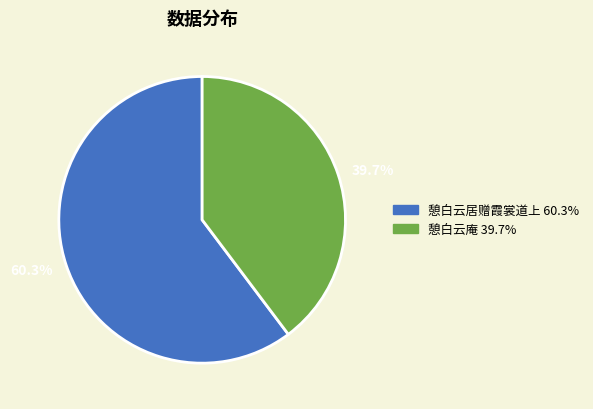

Is there a majority slice in this chart?

Yes